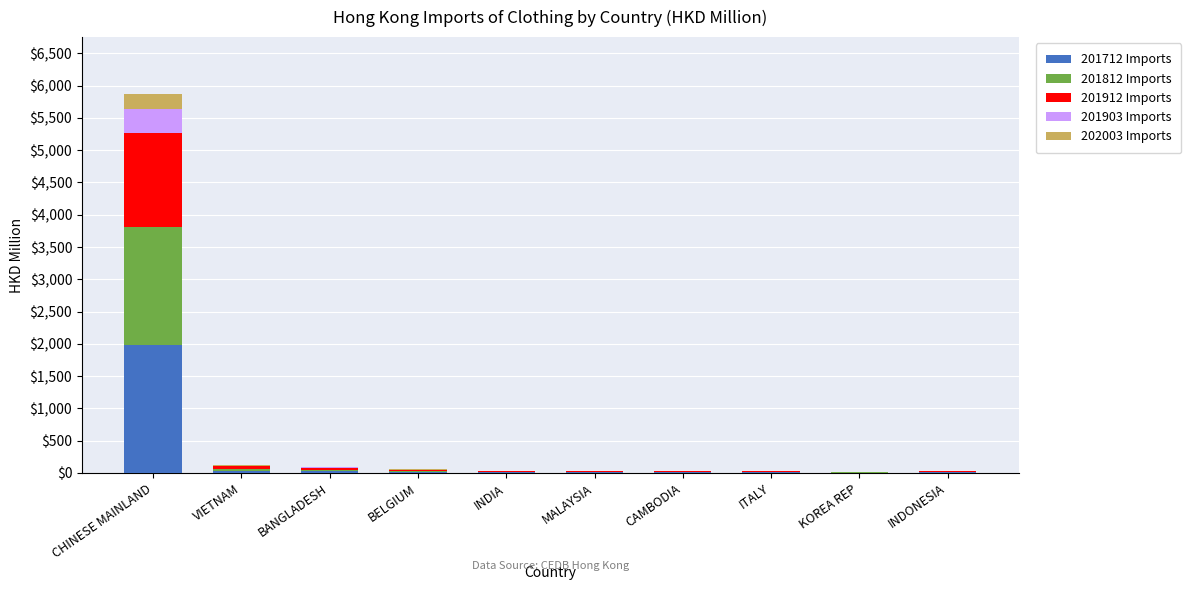

What is the sum of all 201712 Imports values?

2104.9